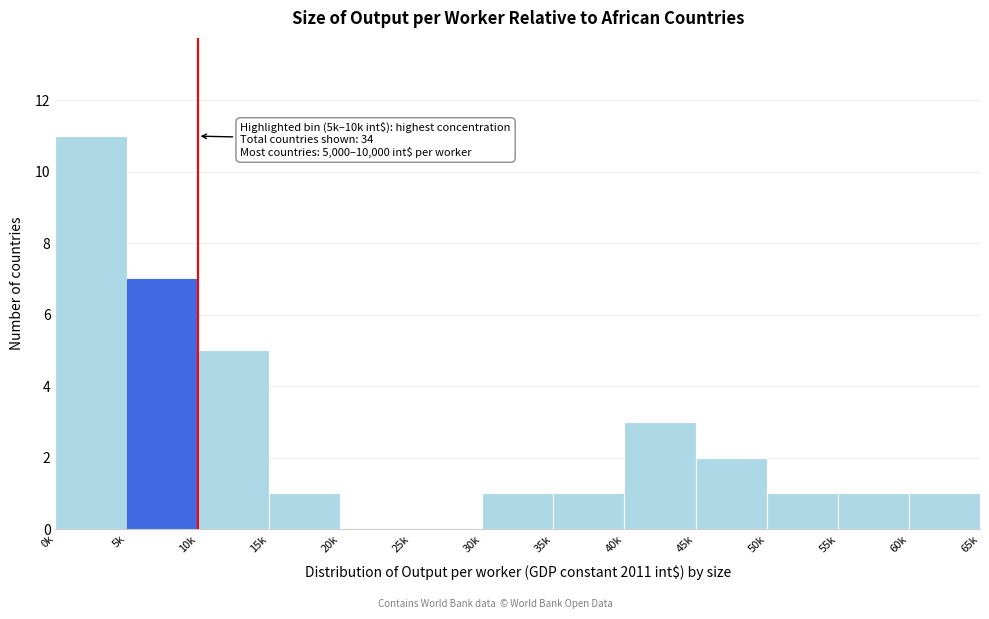

Reading right to left, what are all the values shown in this chart?

60k=1	55k=1	50k=1	45k=2	40k=3	35k=1	30k=1	25k=0	20k=0	15k=1	10k=5	5k=7	0k=11